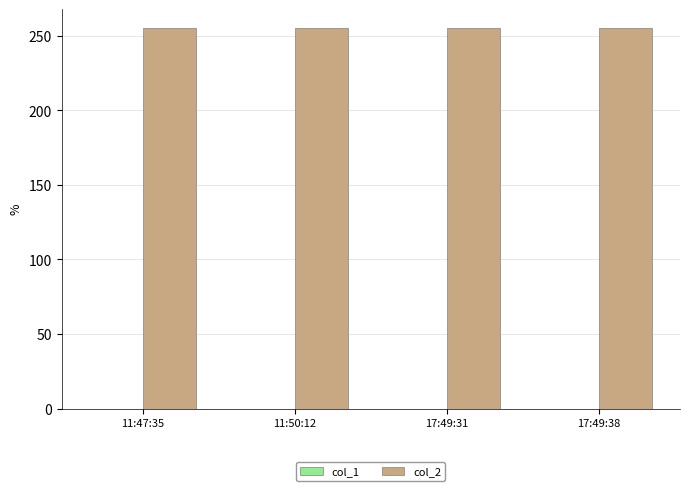

What is the difference between the highest and lowest values at 11:50:12?

255